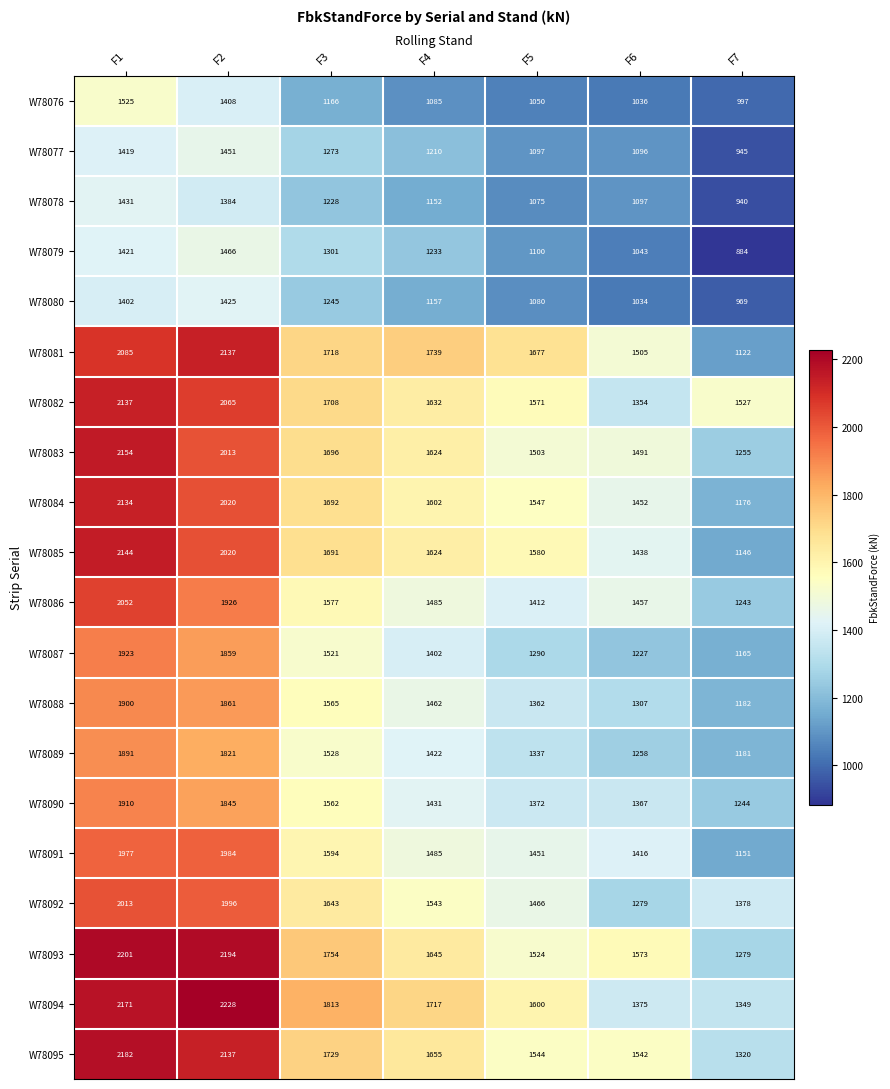

Is it true that W78094 equals 1813 at F3?

True